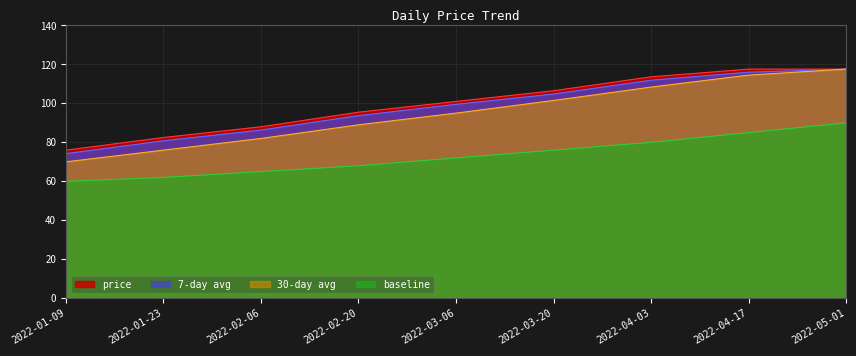

True or false: 7-day avg has a value of 80.8 at 2022-01-23.

True